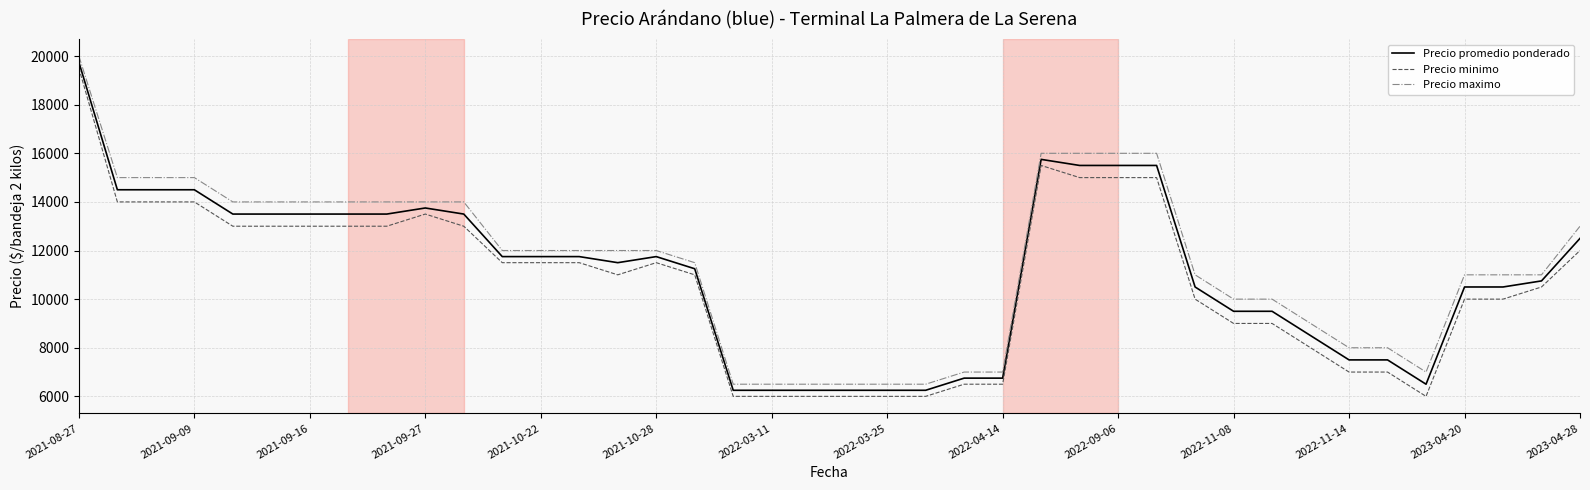

True or false: Precio maximo and Precio minimo cross at least once.

False